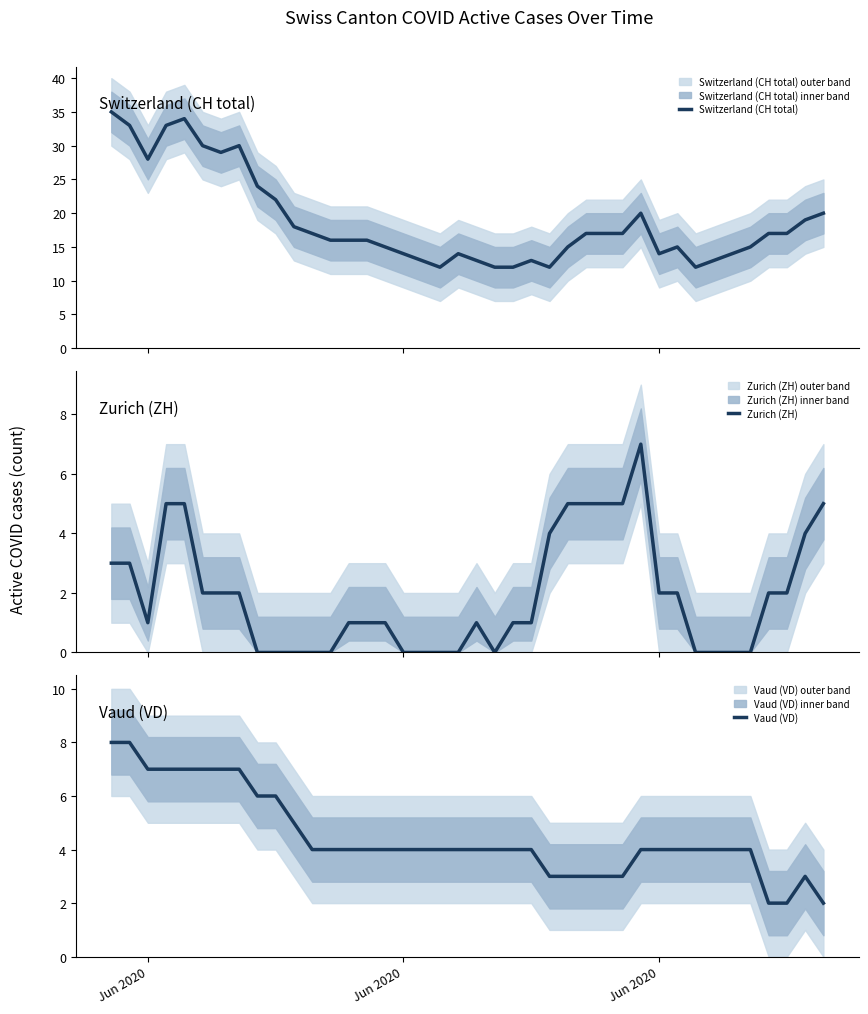

What is the lowest value of the Switzerland (CH total) series?

12